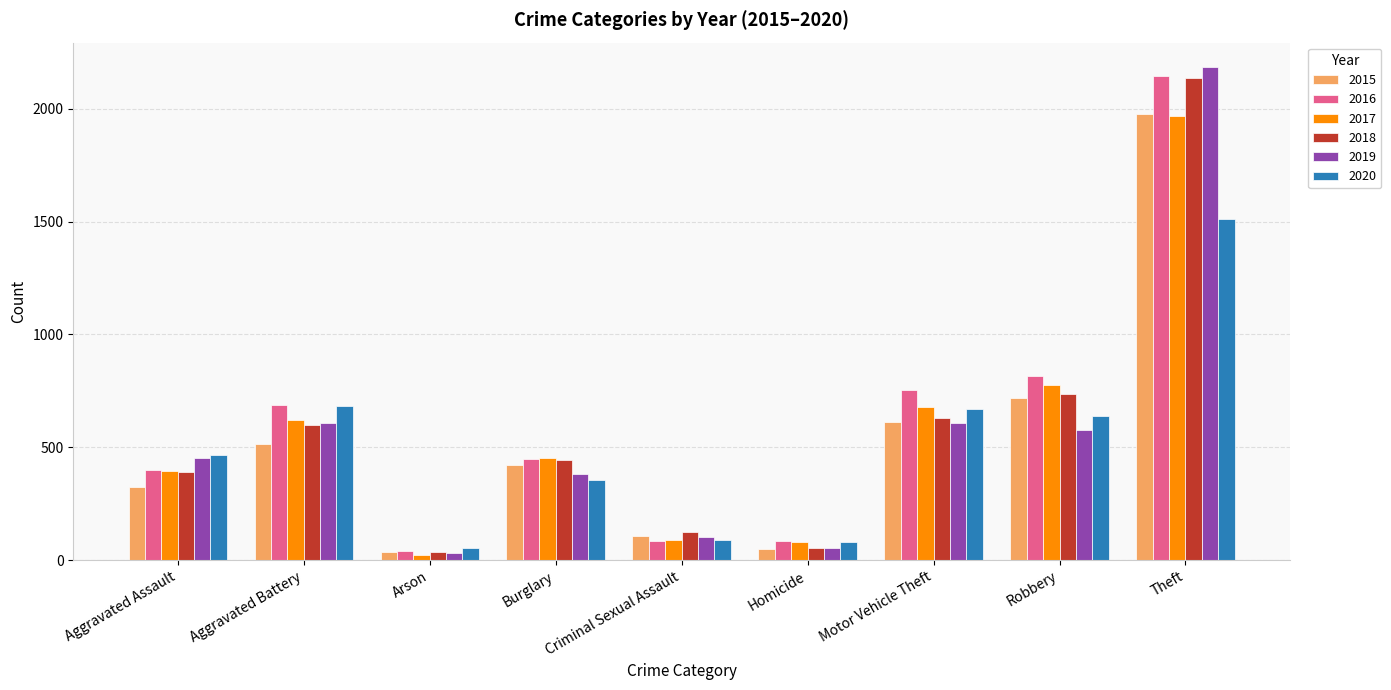

Which series has the widest spread of values?

2019